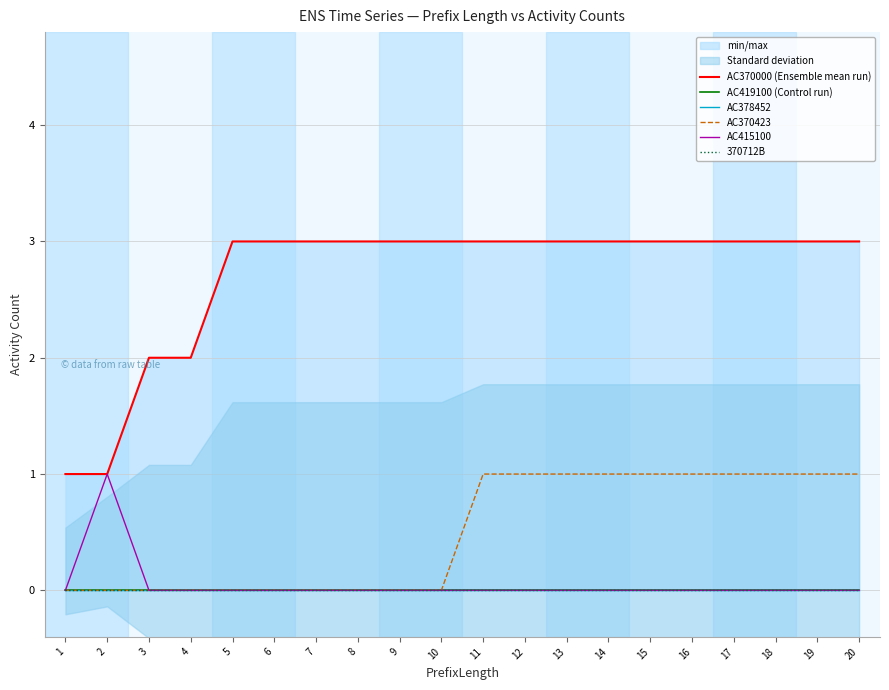

At which label is 370712B closest to 0?

1